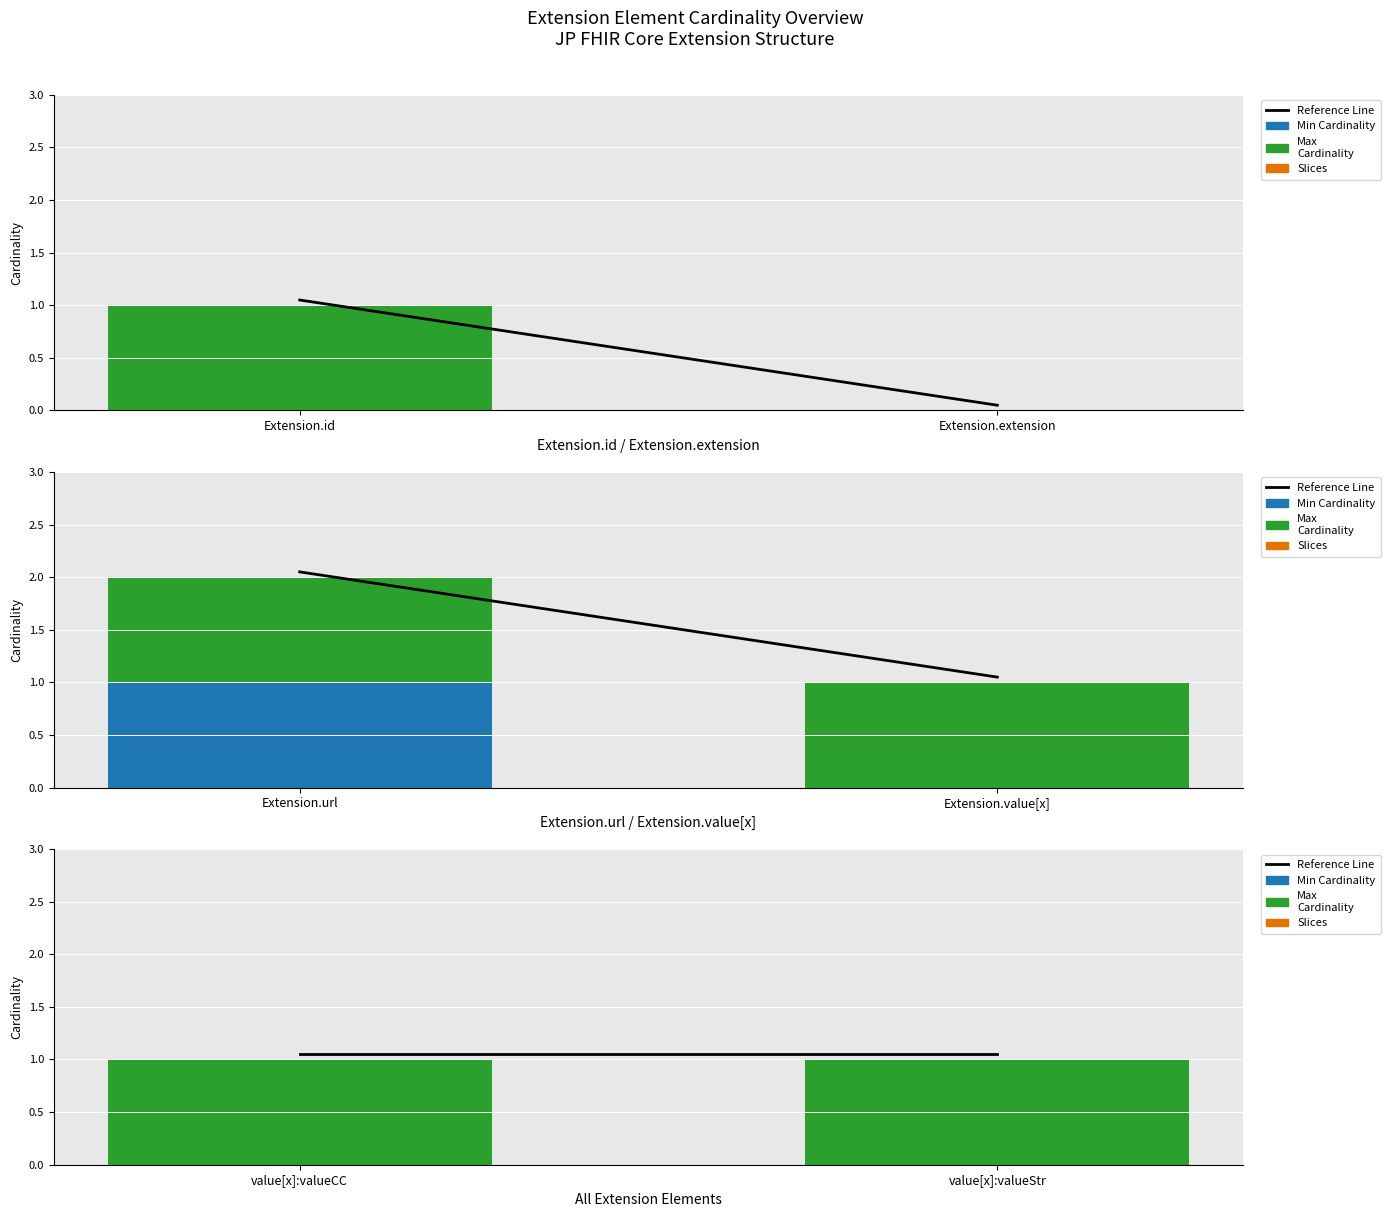

The value of Slices at value[x]:valueCC is 0.0. True or false?

True